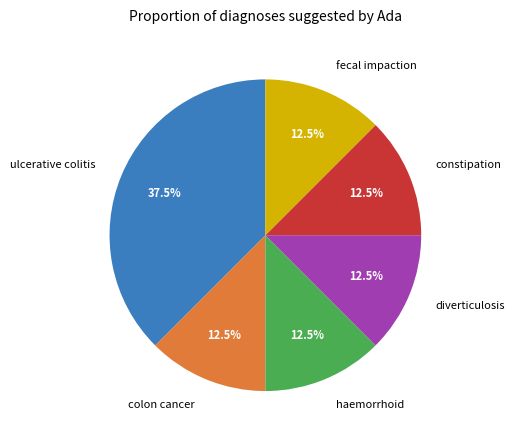

Count the number of slices in the pie.

6